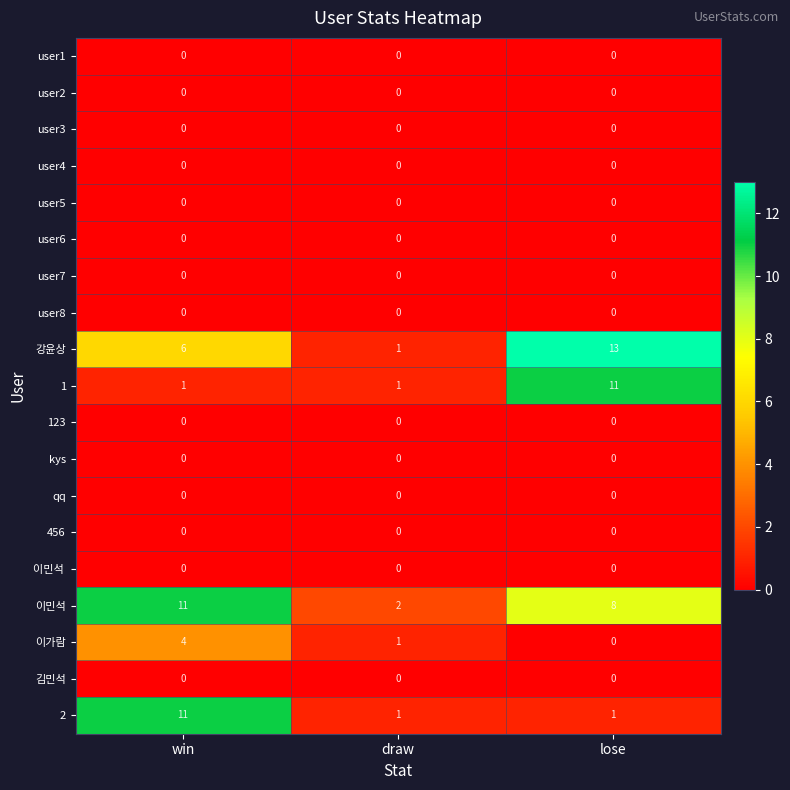

Which series has the largest total across all categories?

이민석